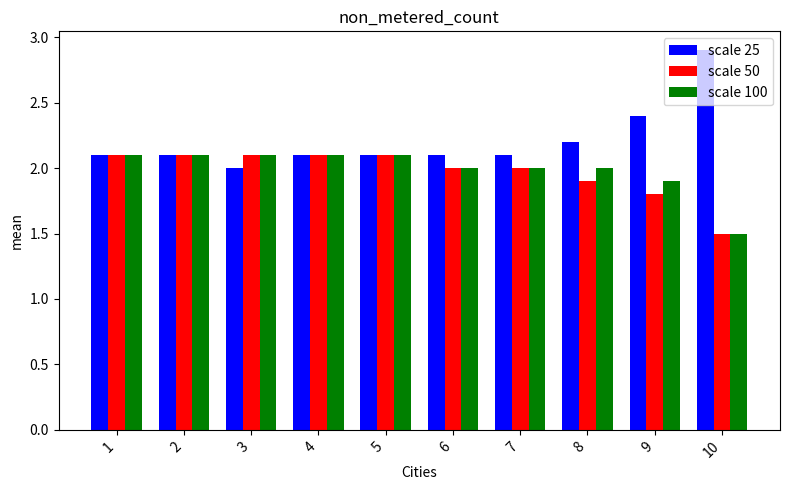

Is it true that scale 25 equals 2.4 at 9?

True